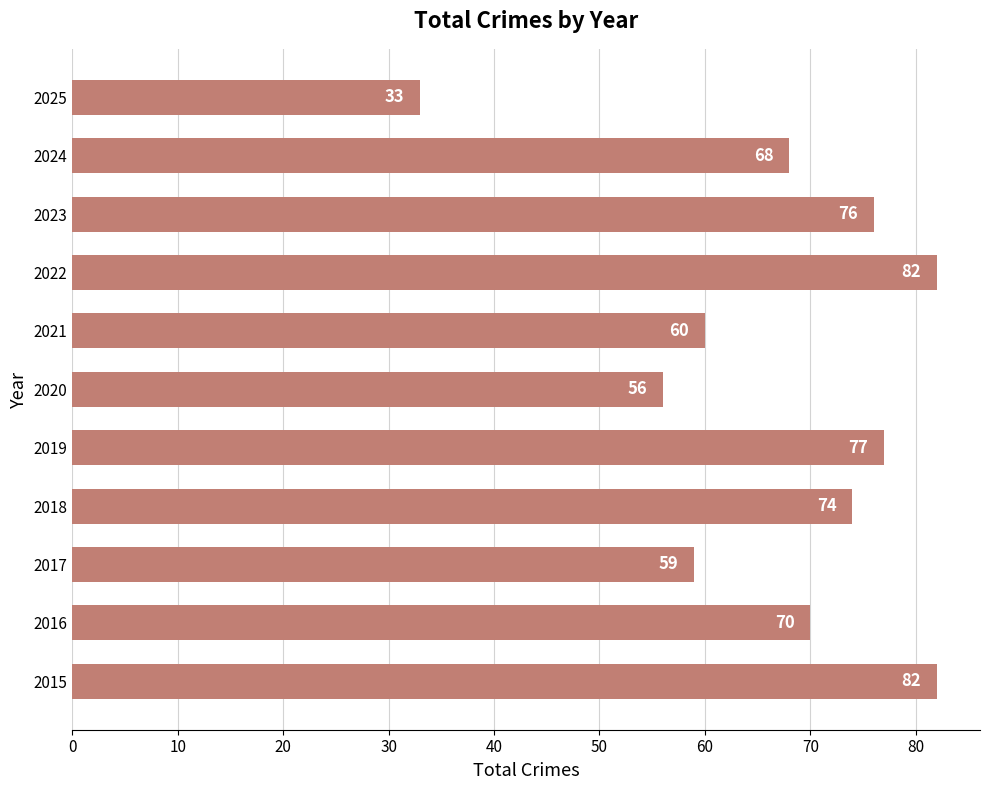

What value does the data have at 2019, to the nearest 10?

80